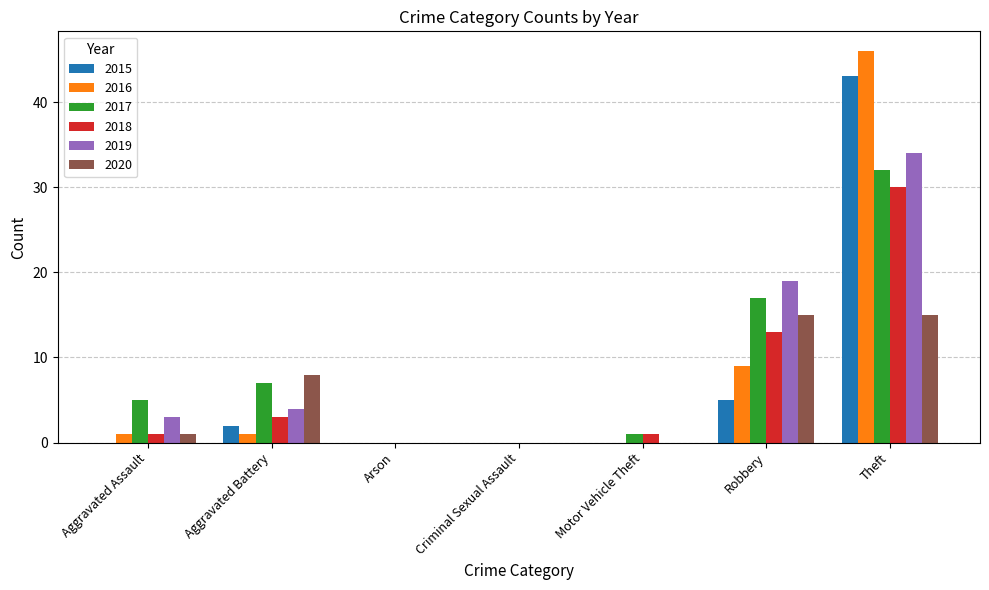

At which category is the sum across all series the highest?

Theft